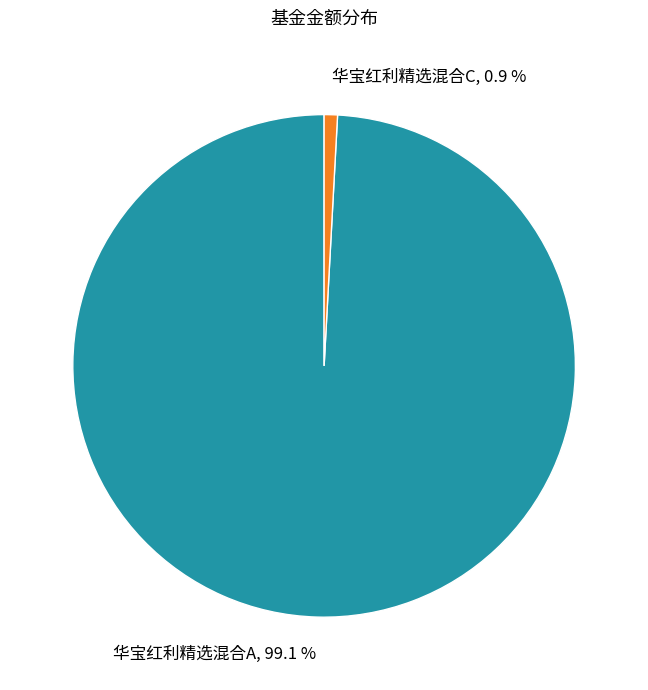

To the nearest percent, what is the average slice percentage?

50%